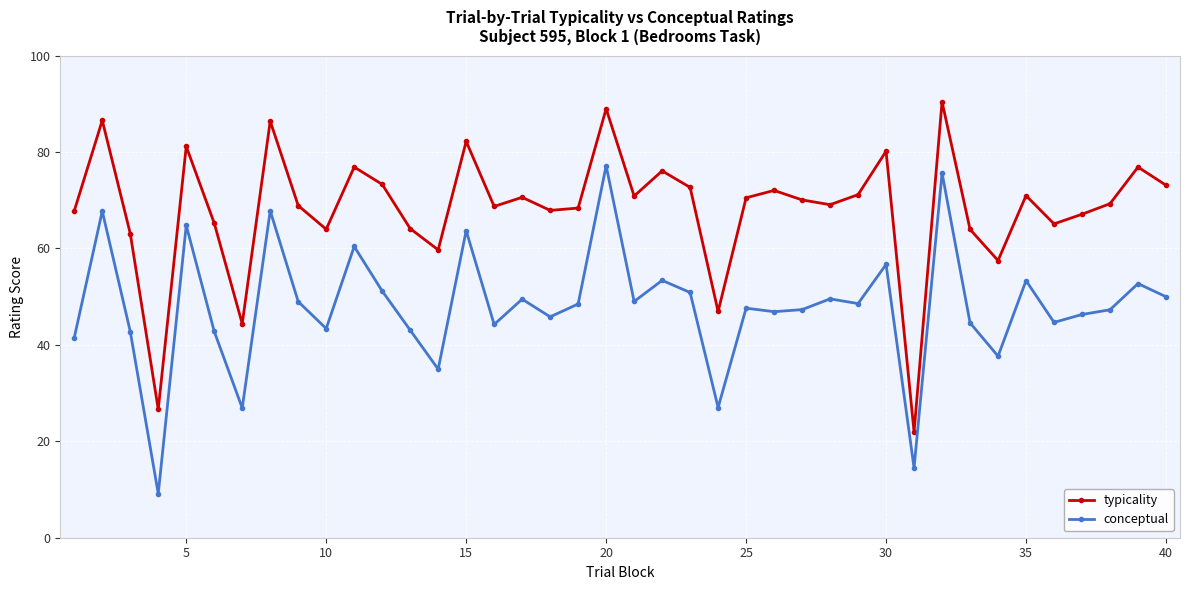

Does the chart display data point markers on the line(s)?

Yes